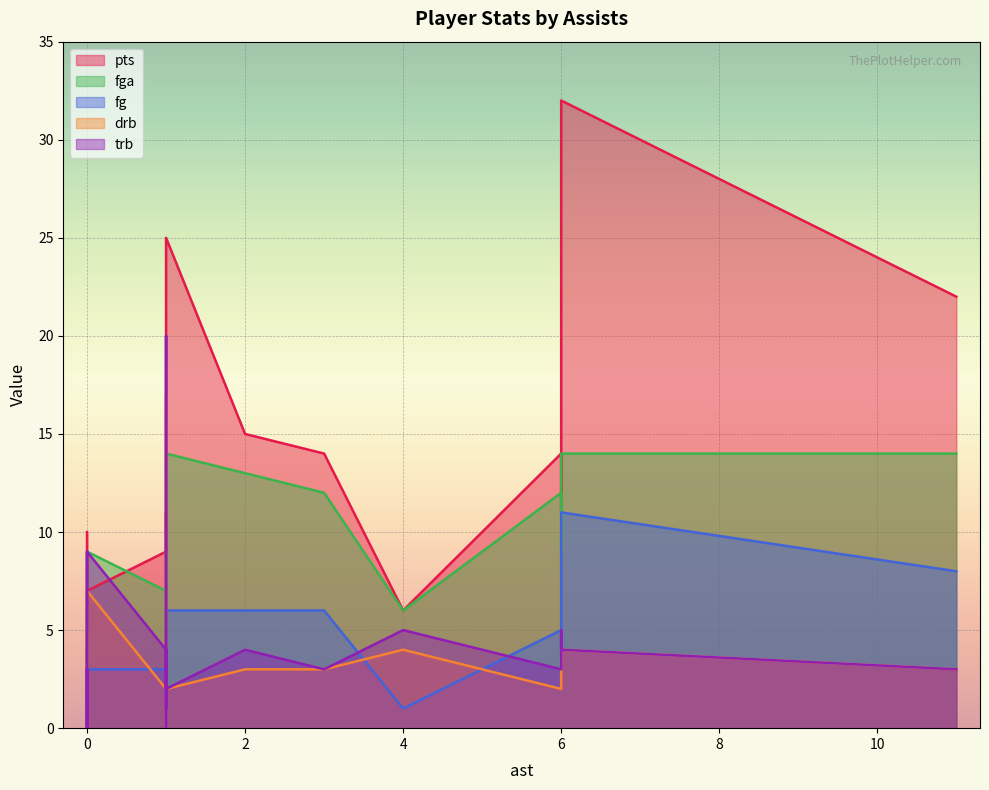

True or false: pts and fg intersect in this chart.

False